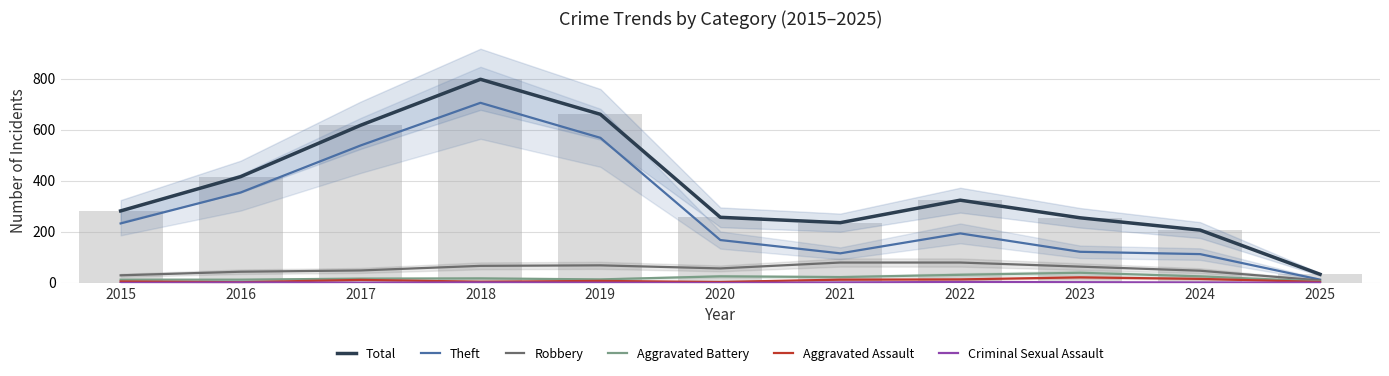

At 2019, list the series in order from smallest to largest.

Criminal Sexual Assault, Aggravated Assault, Aggravated Battery, Robbery, Theft, Total